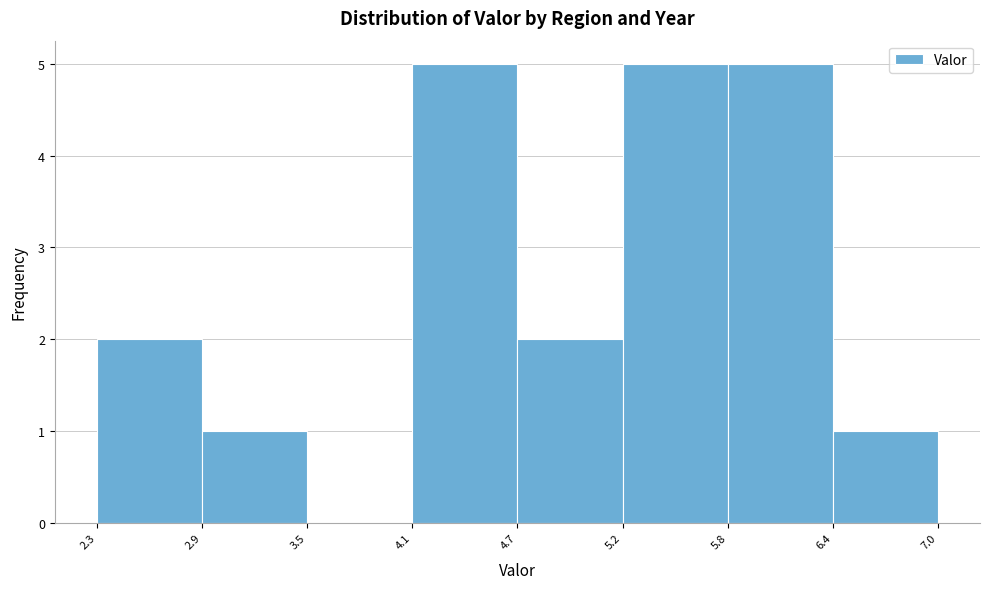

Reading left to right, list every bar in this chart as the range it spans on the x-axis followed by its height. The values are not printed on the chart, so give them approximately, as read against the axis.

2.3 to 2.9: 2
2.9 to 3.5: 1
3.5 to 4.1: 0
4.1 to 4.7: 5
4.7 to 5.2: 2
5.2 to 5.8: 5
5.8 to 6.4: 5
6.4 to 7.0: 1